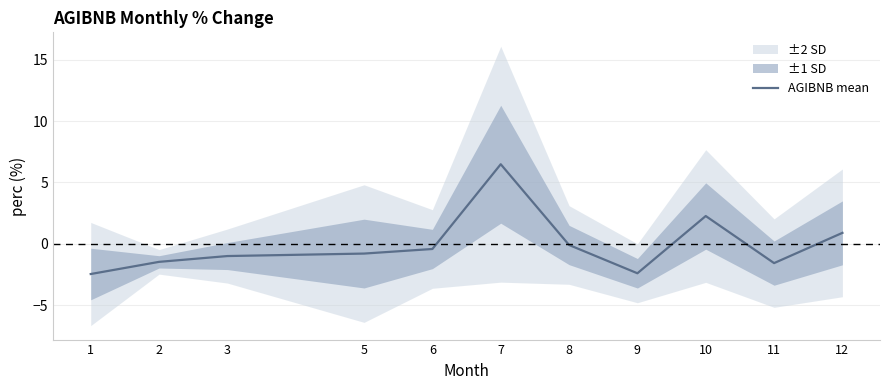

Which label corresponds to the smallest value in the chart?

1